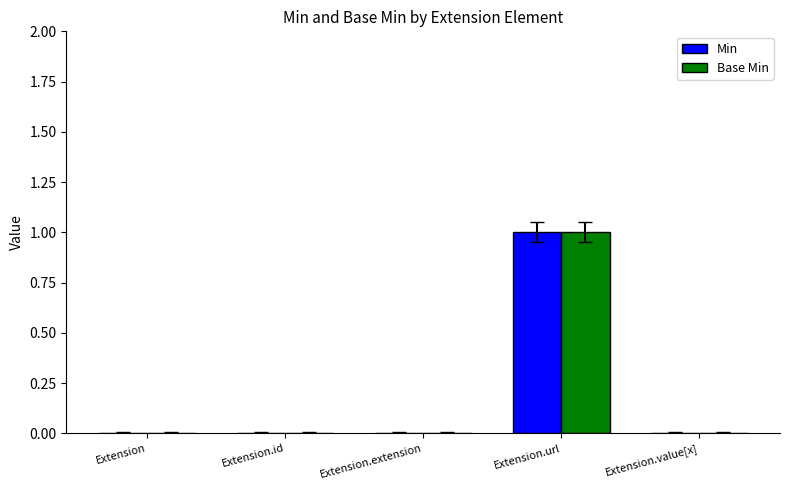

At which label does Min reach its peak?

Extension.url